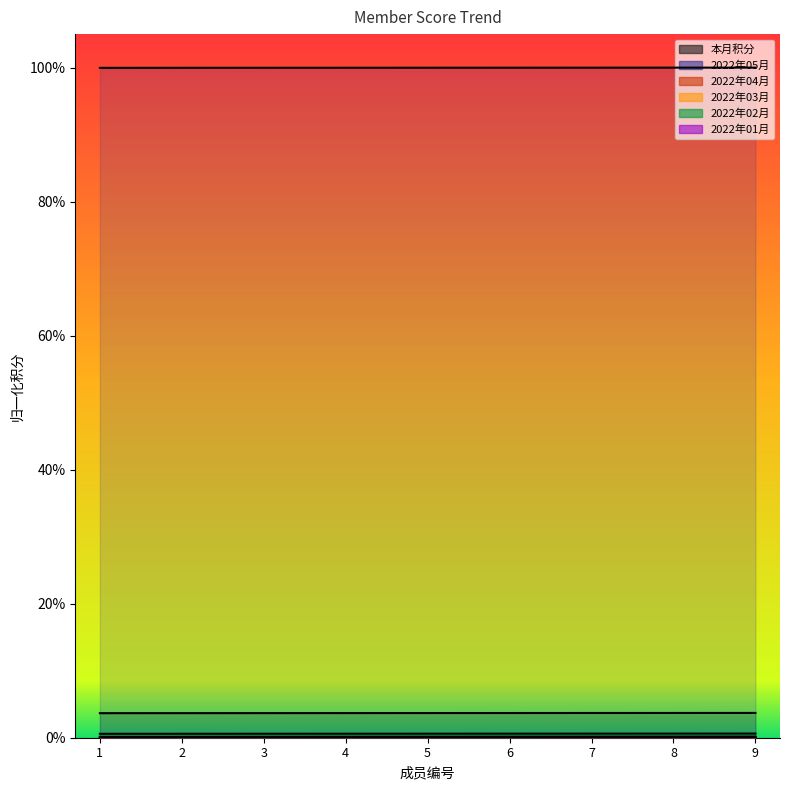

Which series has the largest total across all categories?

2022年03月